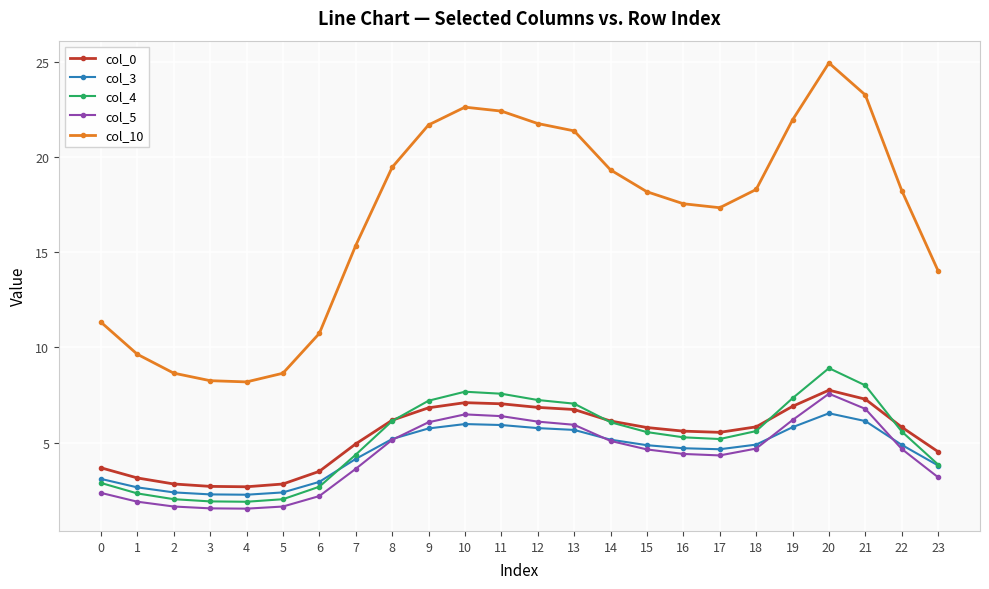

What is the value of the col_10 point at the 21st from the left?

24.9